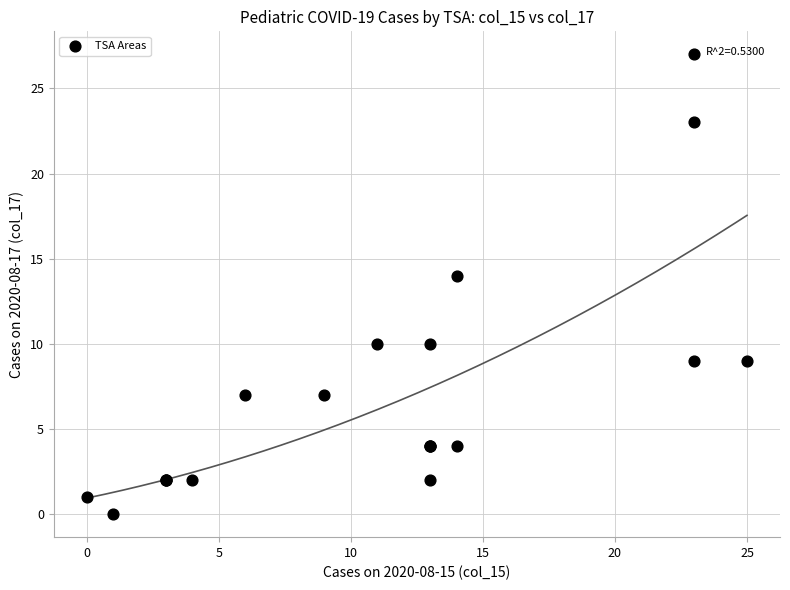

What Y value in the scatter plot is closest to 13?

14